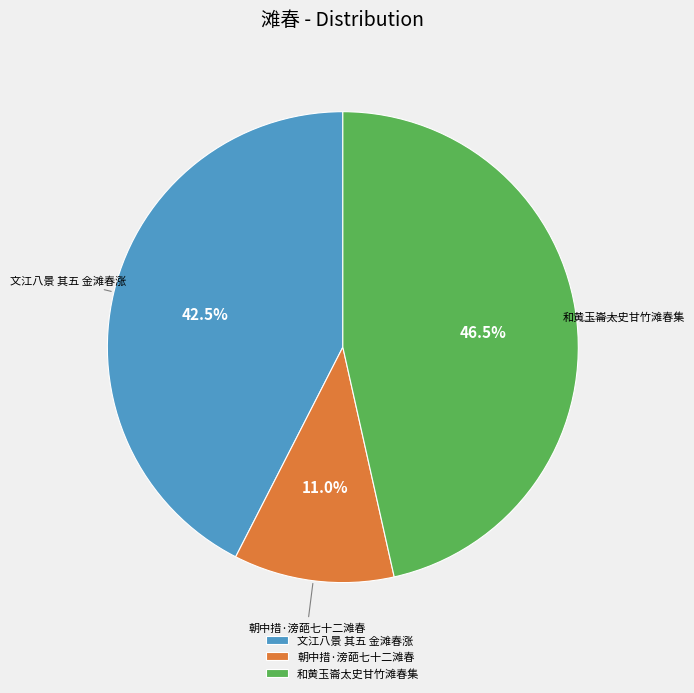

How many segments does this pie chart have?

3